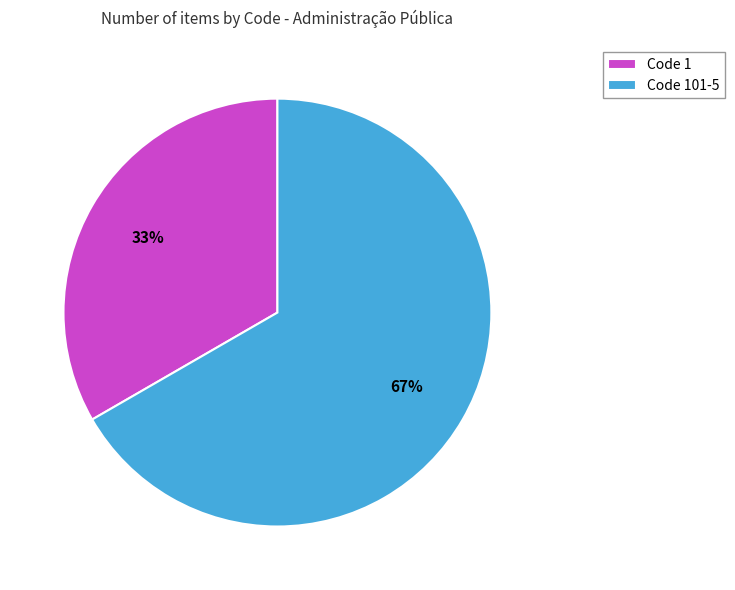

Approximately how many times larger is the value at Code 101-5 compared to Code 1?

2.0